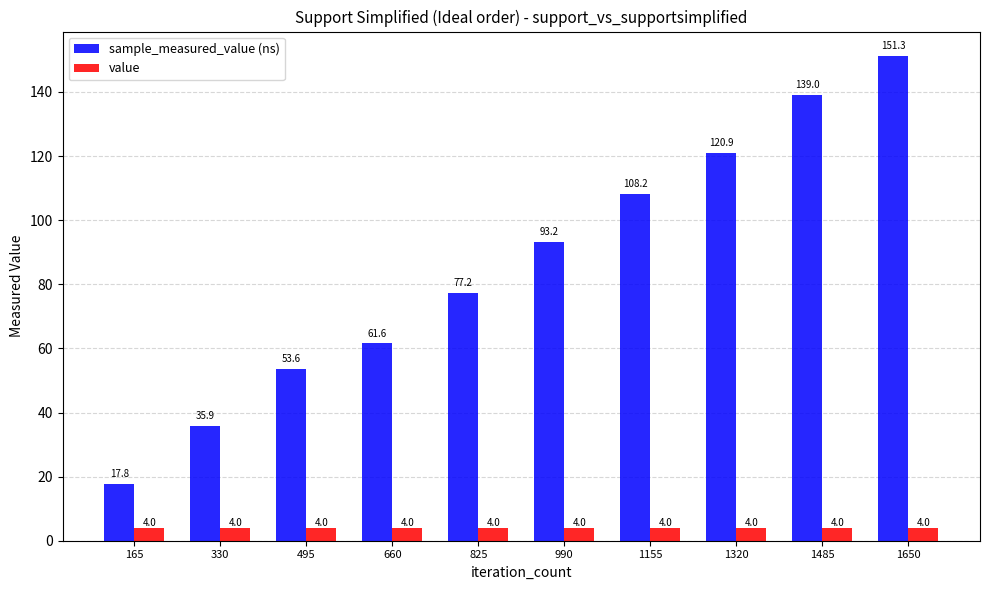

Which category has the highest value across all series?

1650